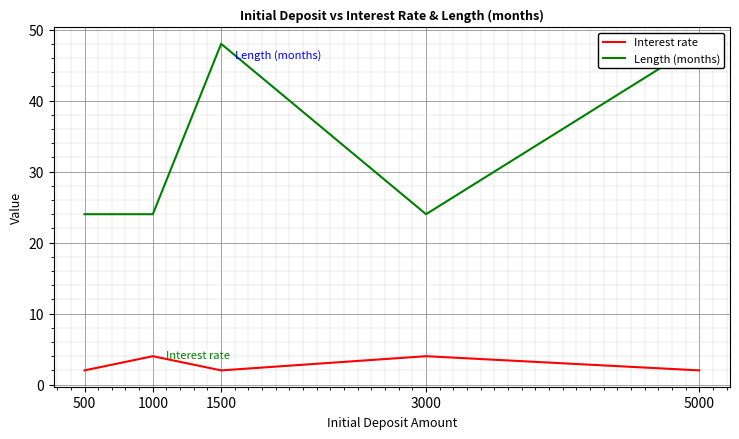

At how many categories does at least one series exceed 44?

2